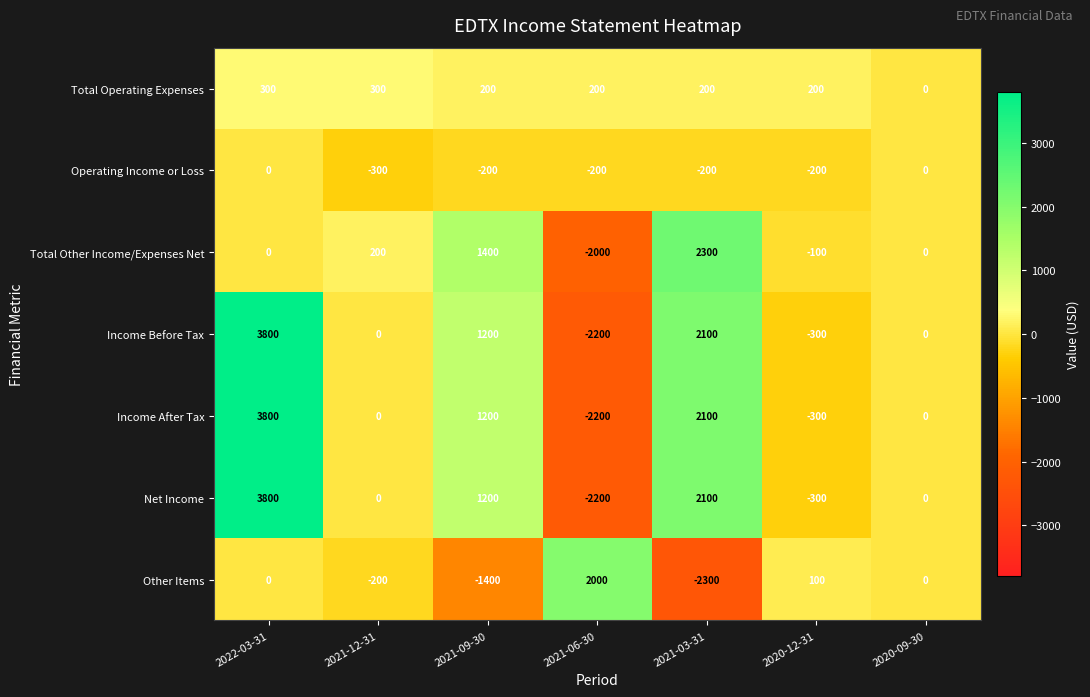

How many categories are shown in the chart?

7